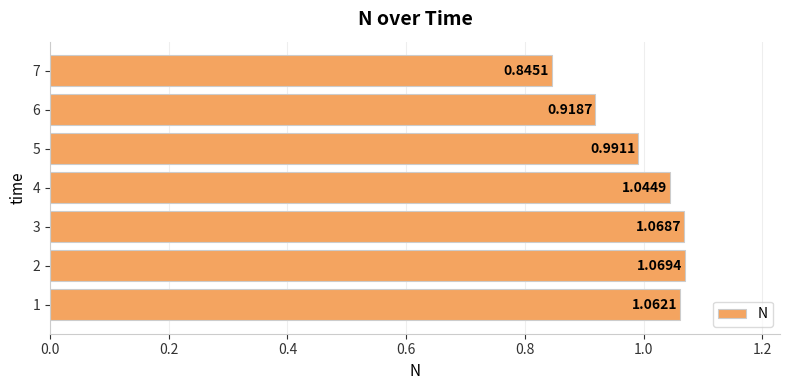

What is the sum of the values at 4 and 1?

2.1